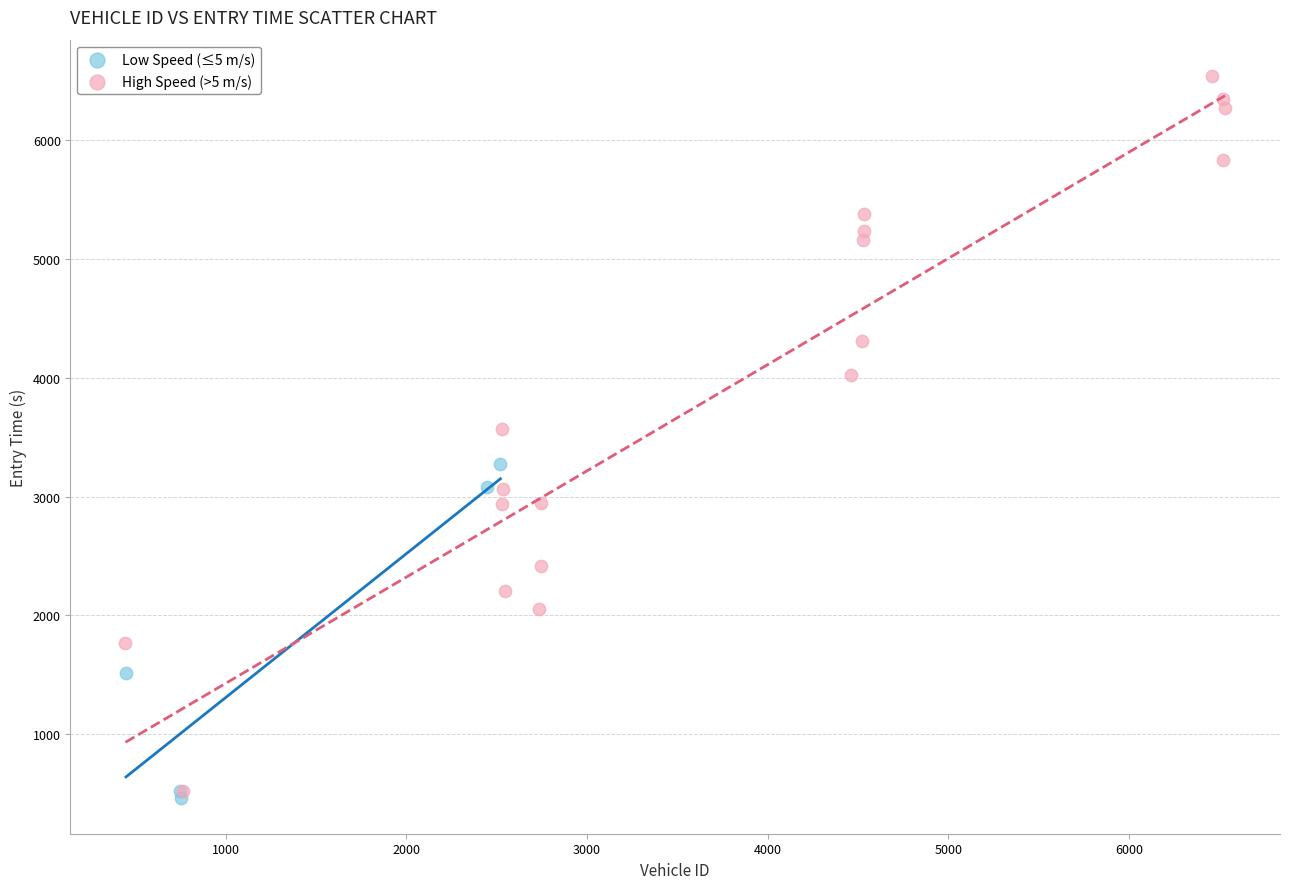

Which series has the largest Y range (max minus min)?

High Speed (>5 m/s)